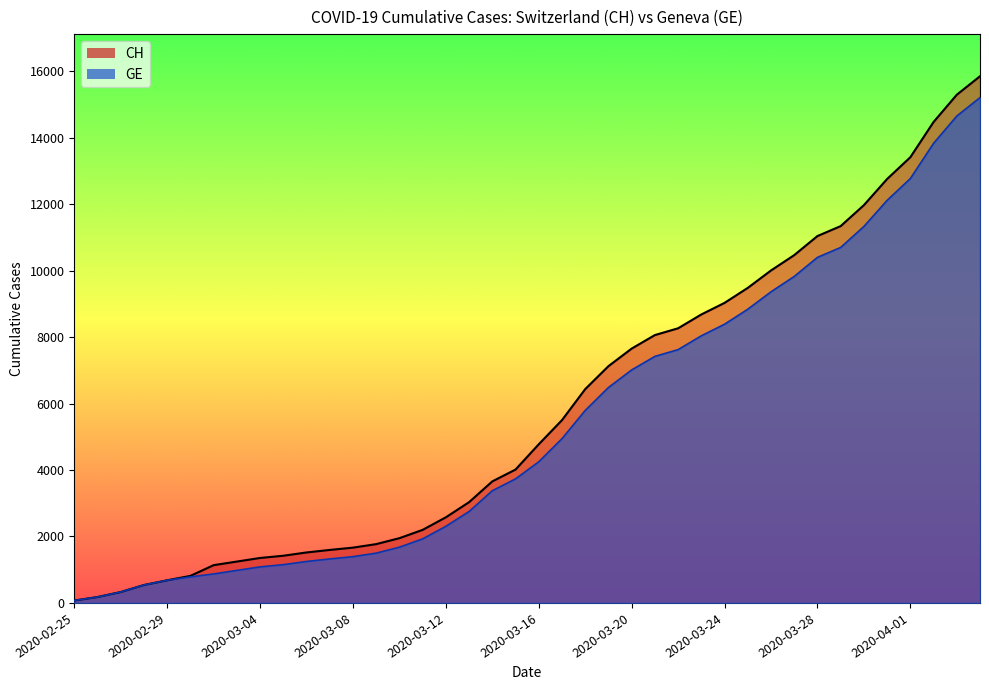

Which has a higher value, 2020-03-20 or 2020-03-13?

2020-03-20